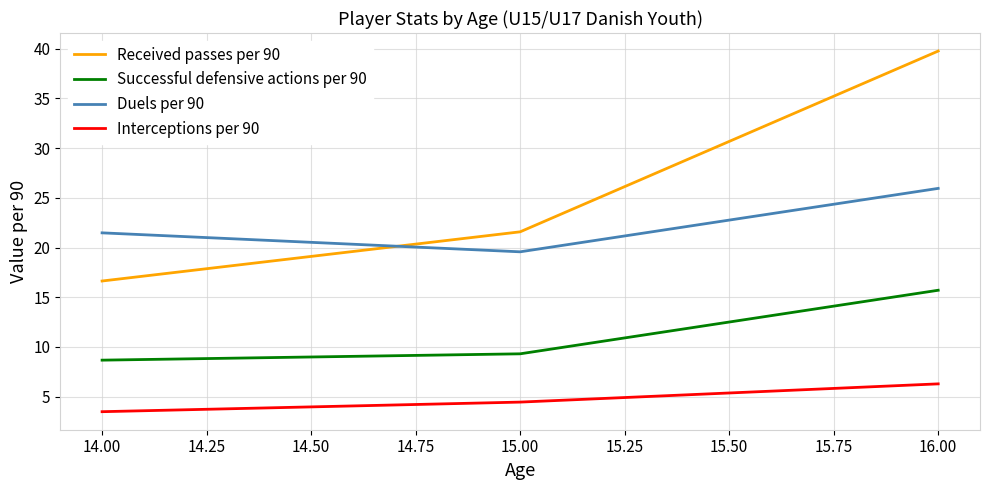

How many values in the Received passes per 90 series exceed 21?

2